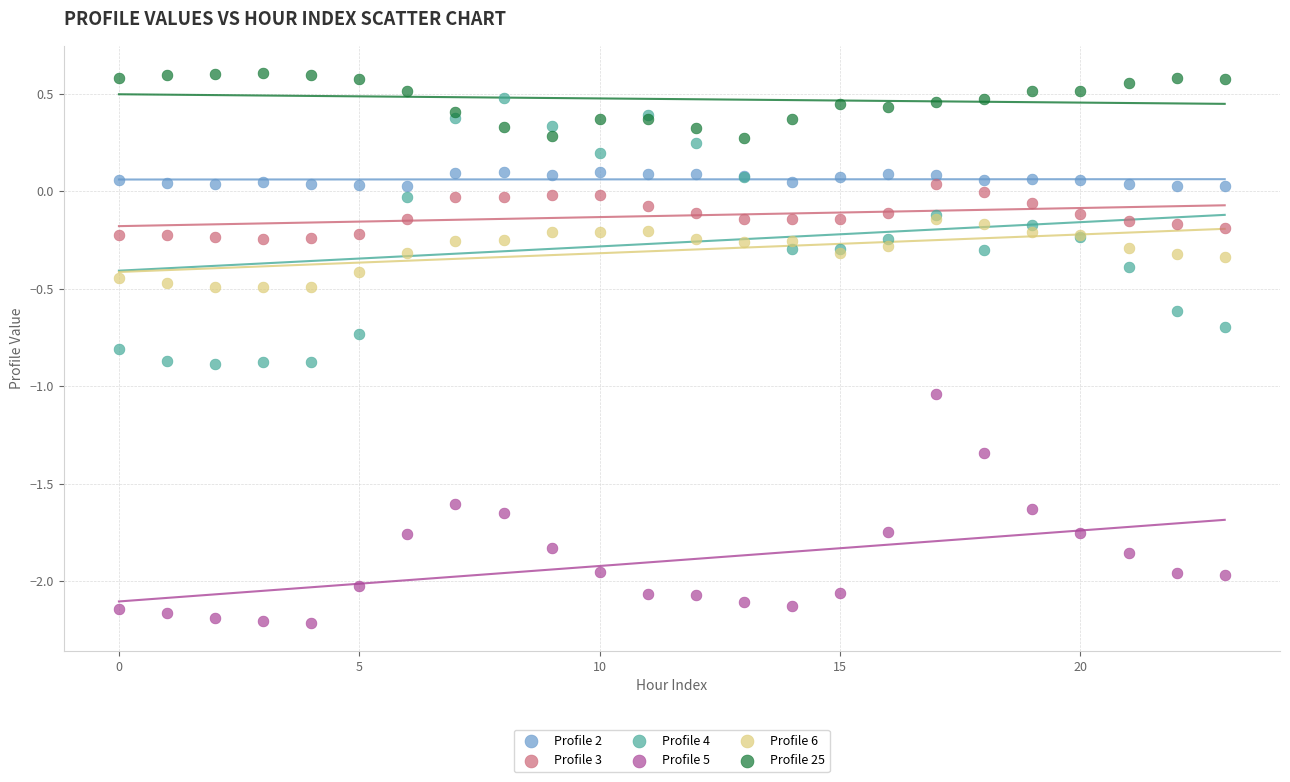

What are all the series names shown in the legend?

Profile 2, Profile 3, Profile 4, Profile 5, Profile 6, Profile 25